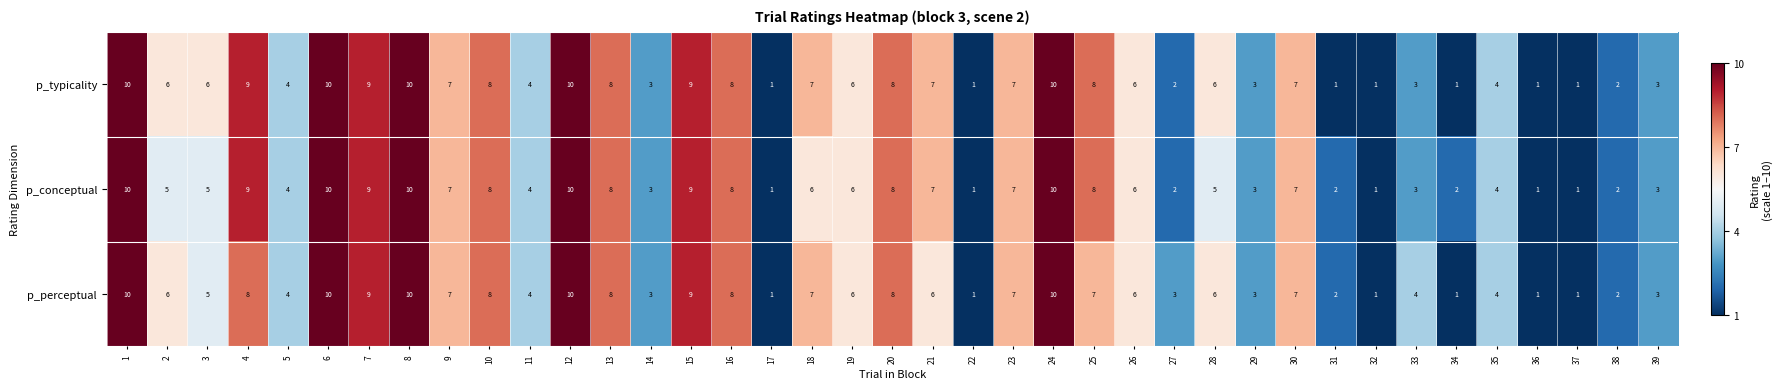

At which label is p_perceptual closest to 5?

3